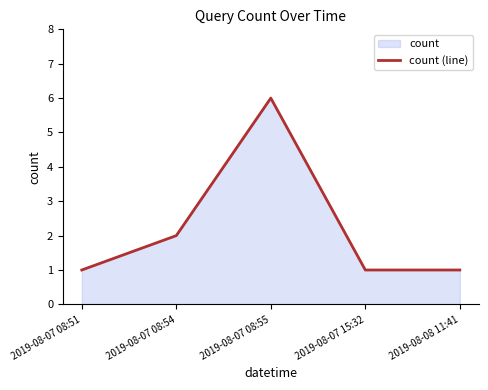

Reading right to left, transcribe all the data shown in this chart.

2019-08-08 11:41=1	2019-08-07 15:32=1	2019-08-07 08:55=6	2019-08-07 08:54=2	2019-08-07 08:51=1